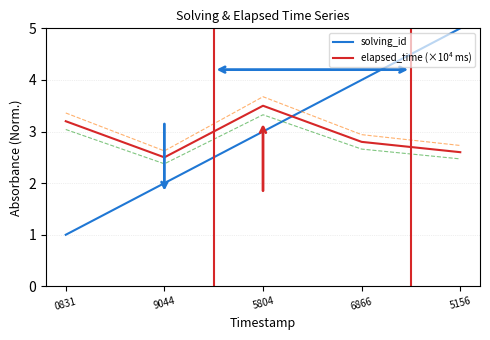

Is it true that solving_id equals 1.2 at 5804?

False